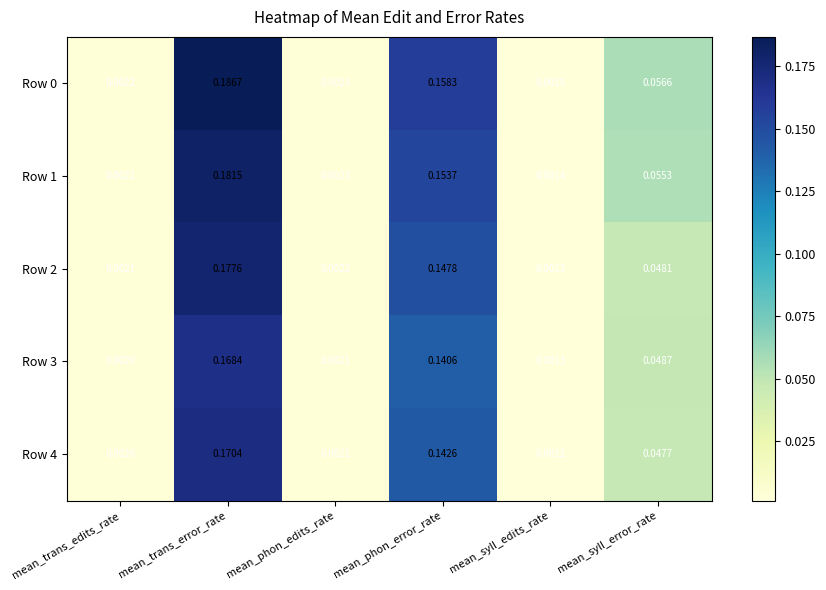

Which category has the lowest value across all series?

mean_syll_edits_rate